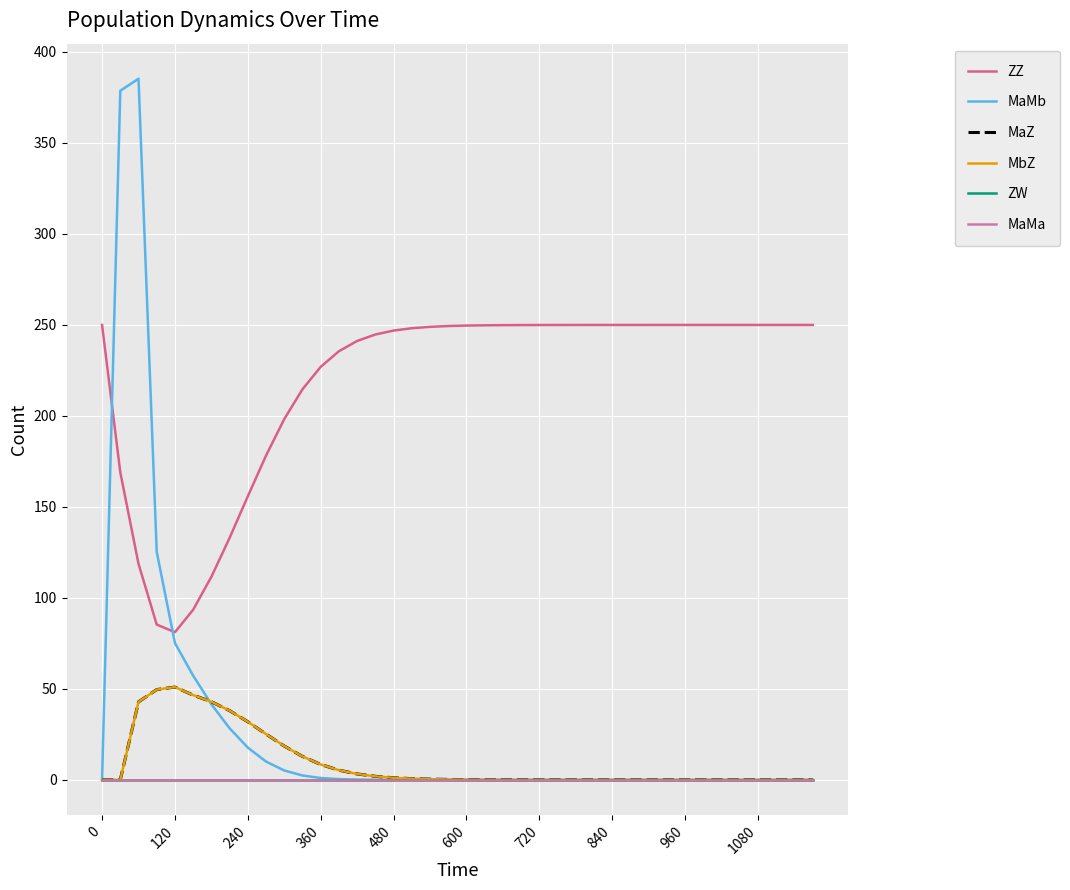

What is the difference between the second highest and second lowest values in the ZZ series?

164.7